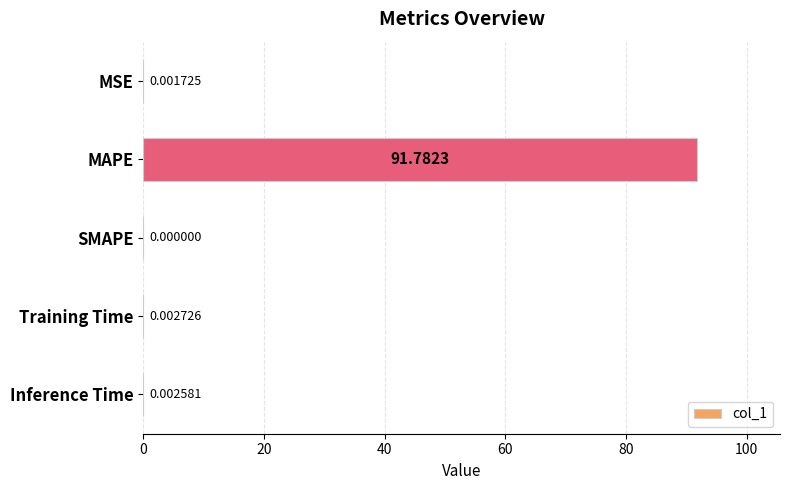

Which has a higher value, Inference Time or MSE?

Inference Time